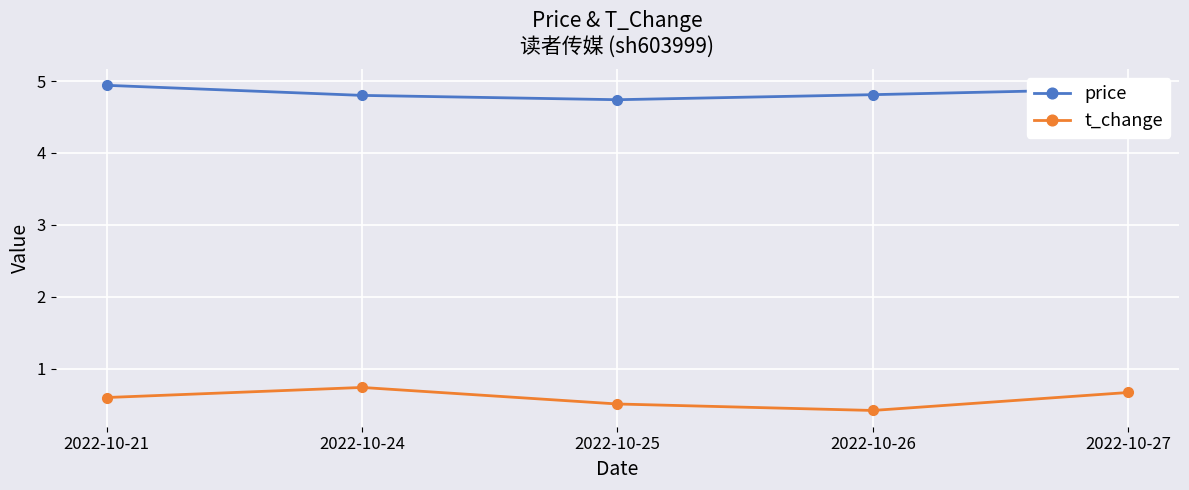

Reading left to right, what are all the values shown in this chart?

price: 2022-10-21=4.9	2022-10-24=4.8	2022-10-25=4.7	2022-10-26=4.8	2022-10-27=4.9
t_change: 2022-10-21=0.6	2022-10-24=0.7	2022-10-25=0.5	2022-10-26=0.4	2022-10-27=0.7